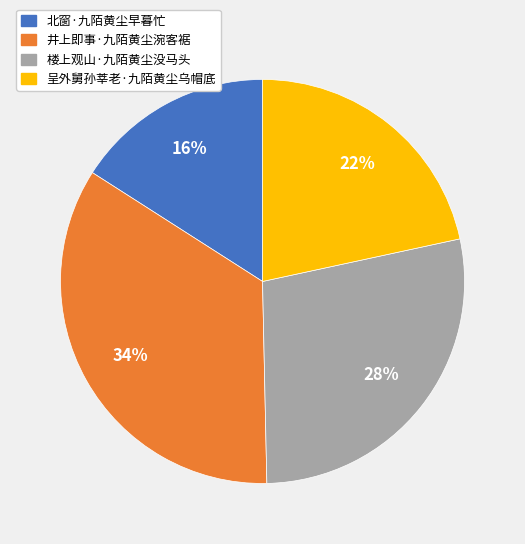

What percentage is the 呈外舅孙莘老·九陌黄尘乌帽底 slice, to the nearest percent?

22%